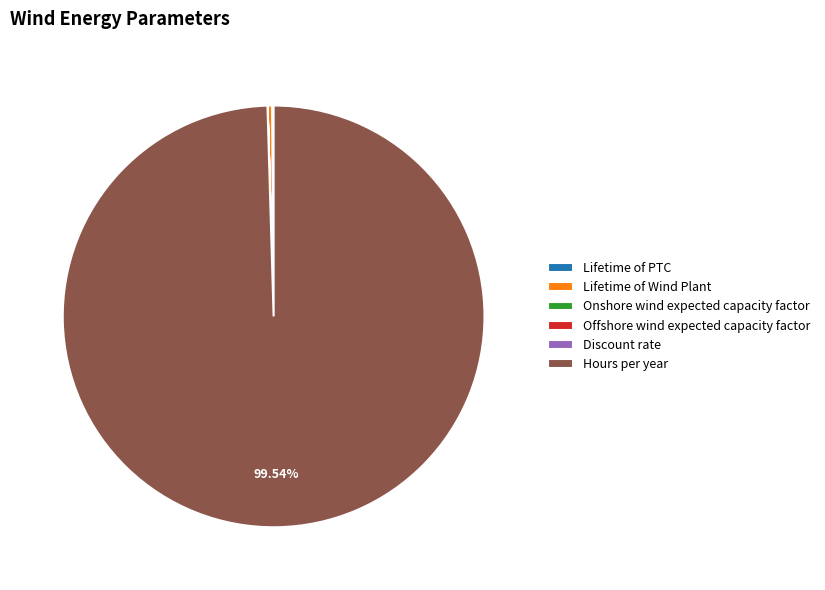

What is the largest slice in the pie chart?

Hours per year